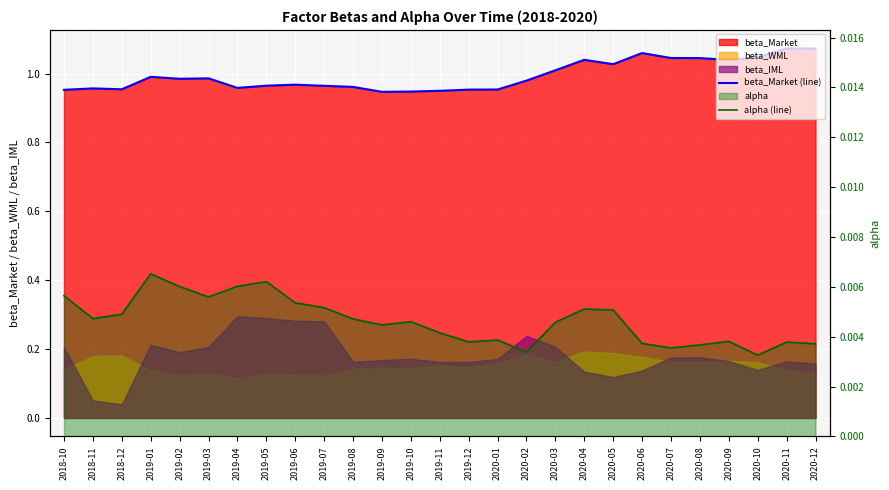

What position from the right is 2020-03?

10